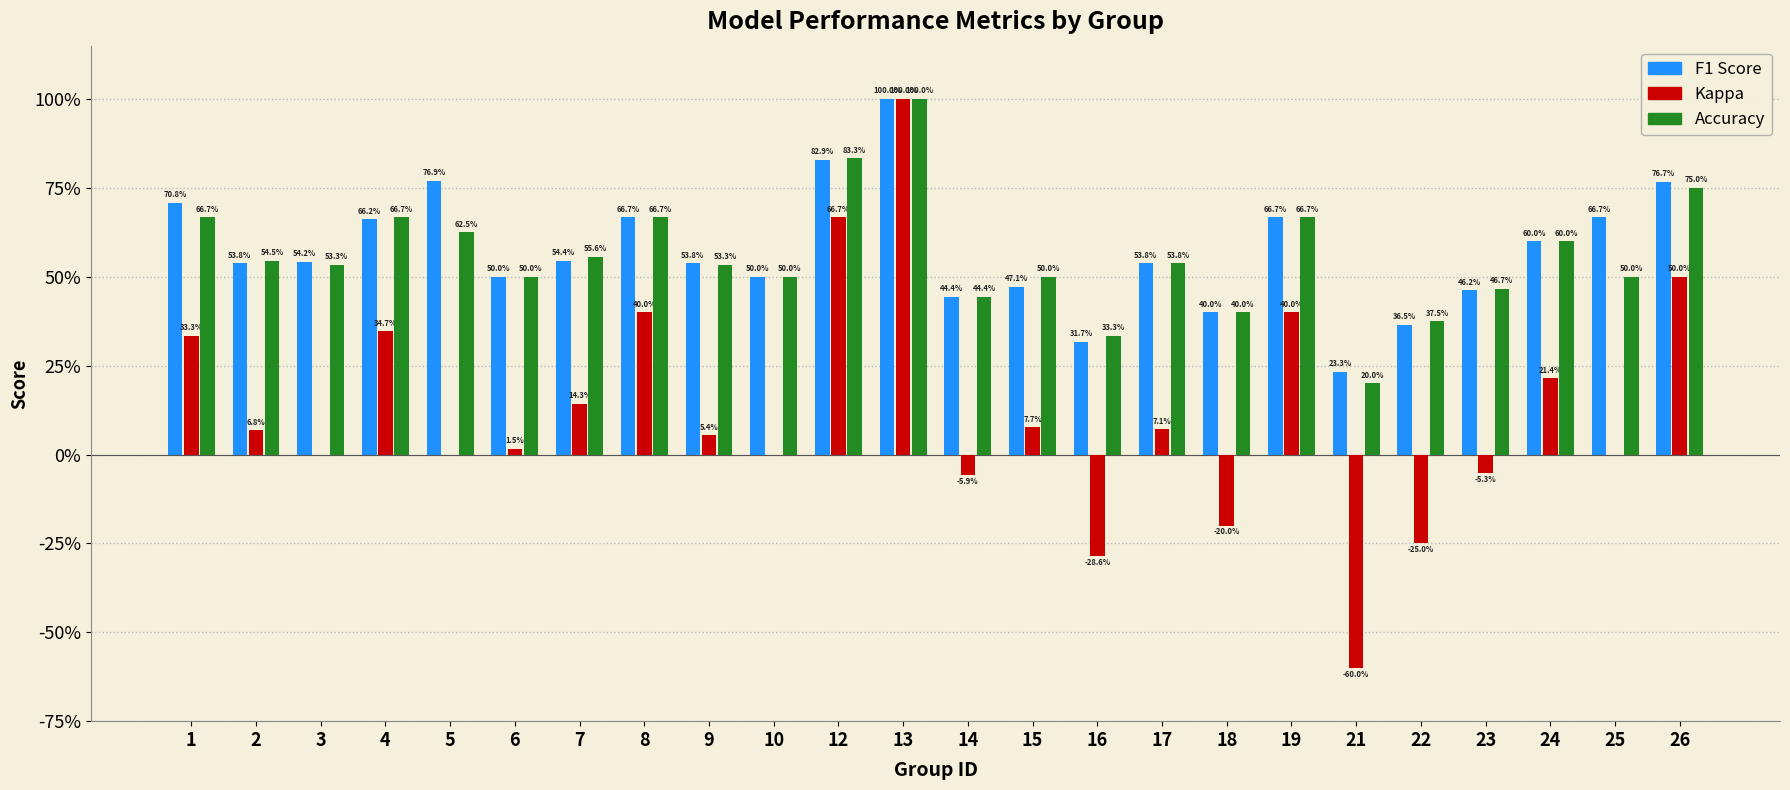

Reading right to left, extract all data points from this chart.

F1 Score: 26=0.8	25=0.7	24=0.6	23=0.5	22=0.4	21=0.2	19=0.7	18=0.4	17=0.5	16=0.3	15=0.5	14=0.4	13=1.0	12=0.8	10=0.5	9=0.5	8=0.7	7=0.5	6=0.5	5=0.8	4=0.7	3=0.5	2=0.5	1=0.7
Kappa: 26=0.5	25=0.0	24=0.2	23=-0.1	22=-0.2	21=-0.6	19=0.4	18=-0.2	17=0.1	16=-0.3	15=0.1	14=-0.1	13=1.0	12=0.7	10=0.0	9=0.1	8=0.4	7=0.1	6=0.0	5=0.0	4=0.3	3=0.0	2=0.1	1=0.3
Accuracy: 26=0.8	25=0.5	24=0.6	23=0.5	22=0.4	21=0.2	19=0.7	18=0.4	17=0.5	16=0.3	15=0.5	14=0.4	13=1.0	12=0.8	10=0.5	9=0.5	8=0.7	7=0.6	6=0.5	5=0.6	4=0.7	3=0.5	2=0.5	1=0.7